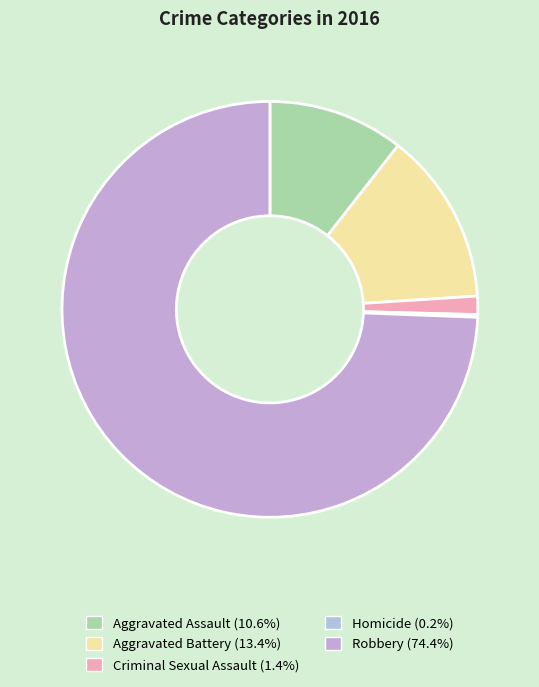

To the nearest percent, what is the combined percentage of Aggravated Battery and Criminal Sexual Assault?

15%